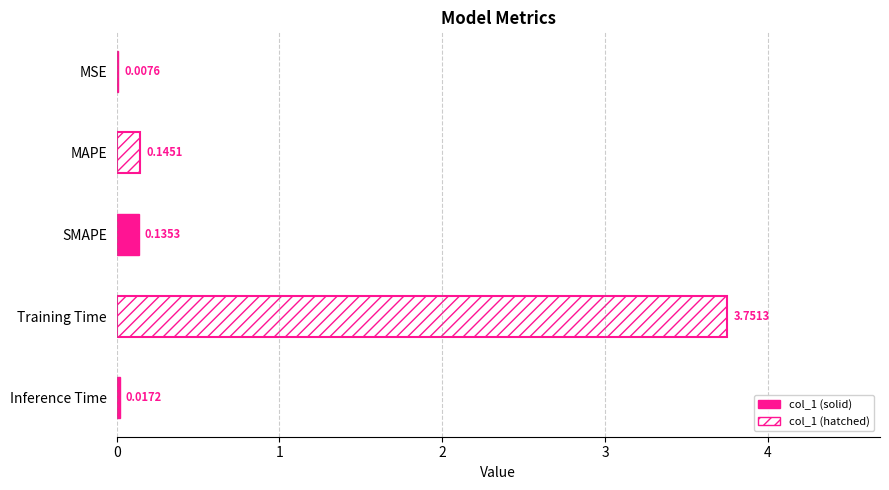

What is the sum of all values?

4.1